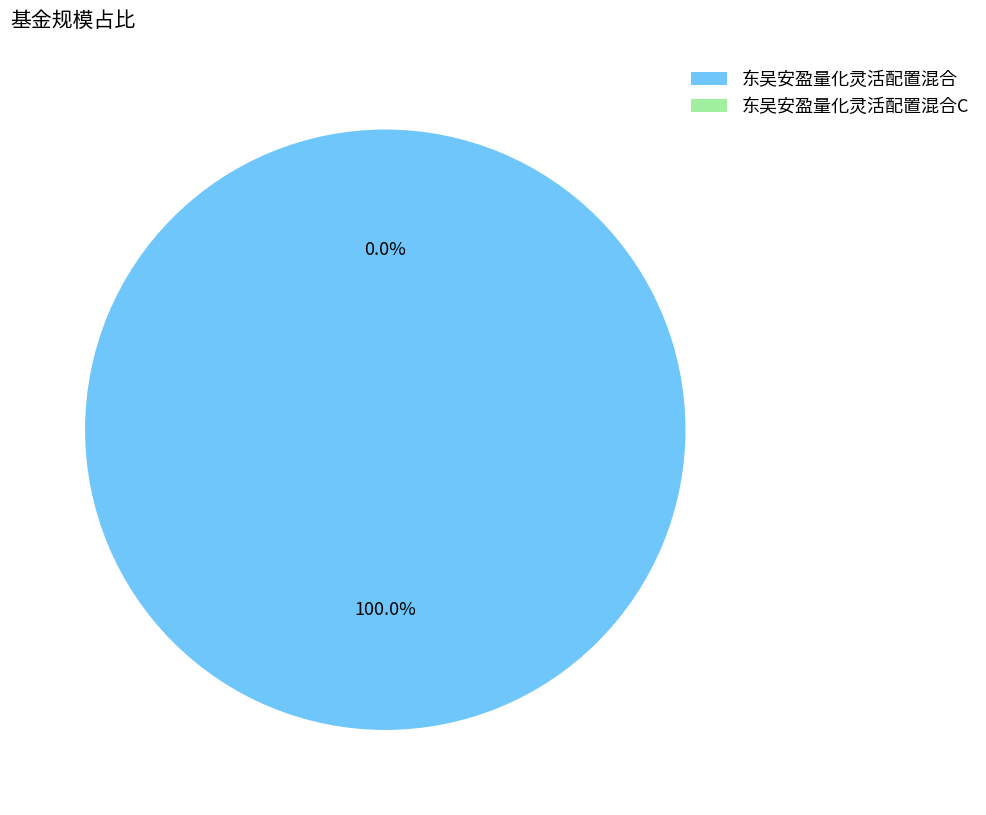

To the nearest percent, what is the average slice percentage?

50%